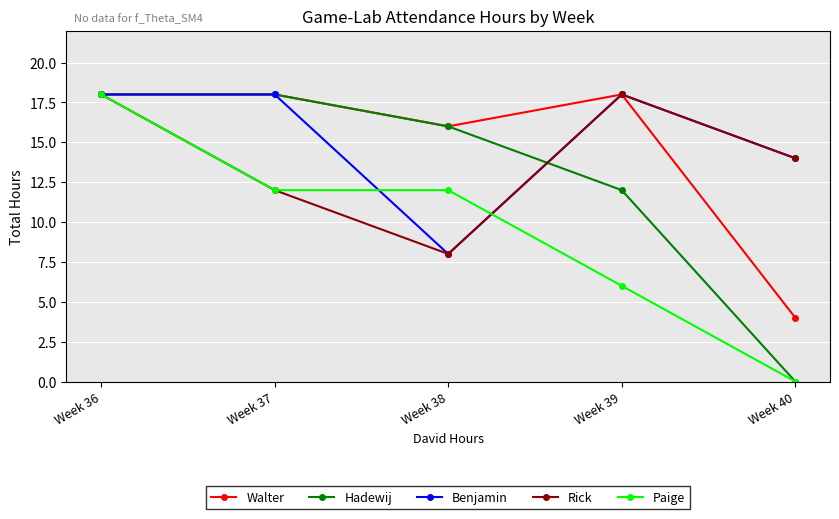

Reading left to right, what are all the values shown in this chart?

Walter: 18	18	16	18	4
Hadewij: 18	18	16	12	0
Benjamin: 18	18	8	18	14
Rick: 18	12	8	18	14
Paige: 18	12	12	6	0